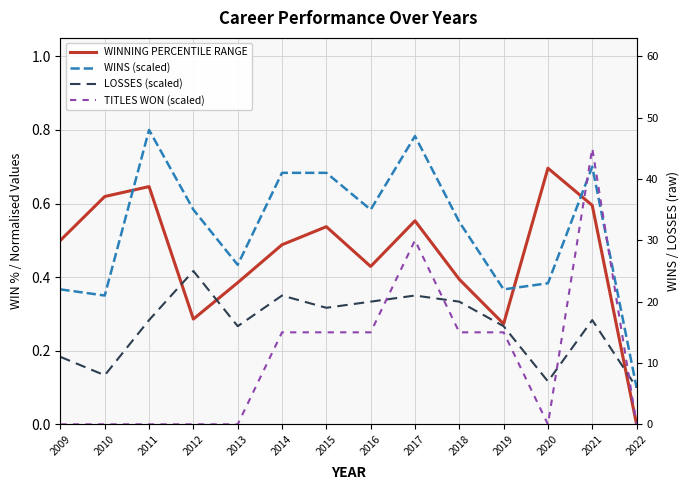

What is the spread (max minus min) of values at 2017?

0.4